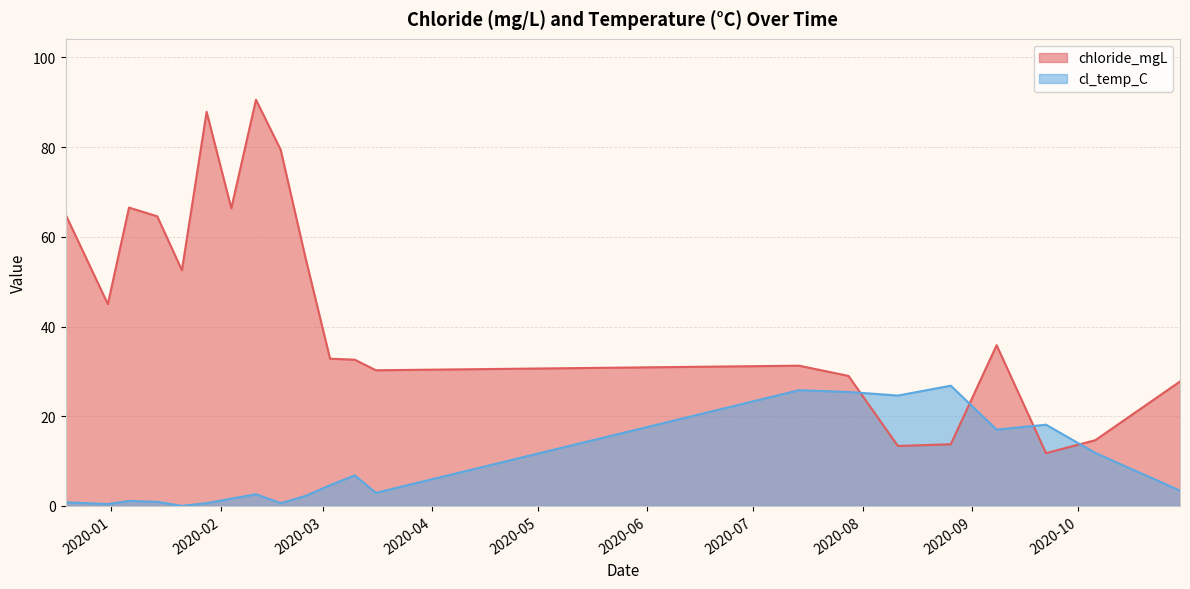

At which category is the sum across all series the highest?

2020-02-11